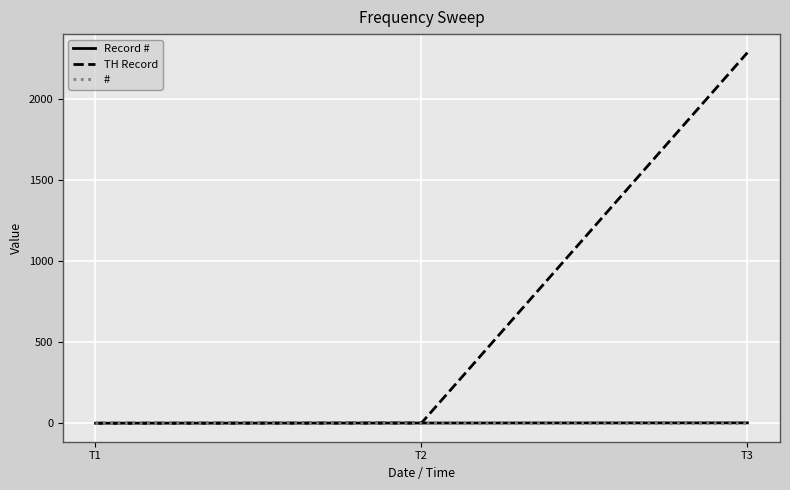

Which category has the highest value across all series?

T3